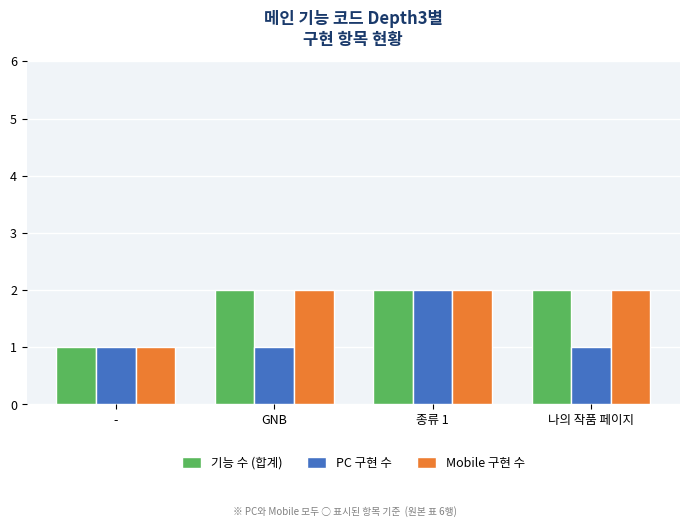

At which label is 기능 수 (합계) closest to 1?

-